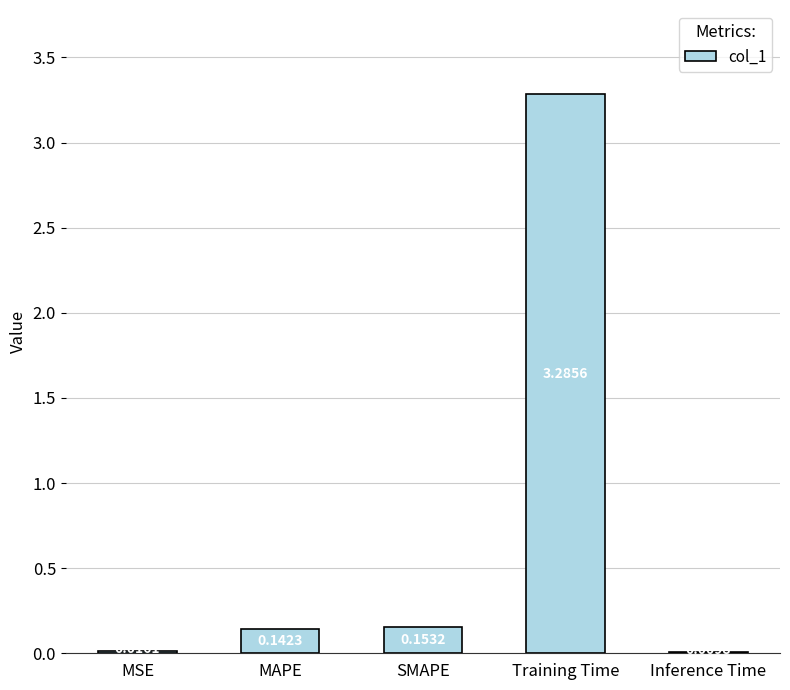

What is the sum of the values at MAPE and SMAPE?

0.3